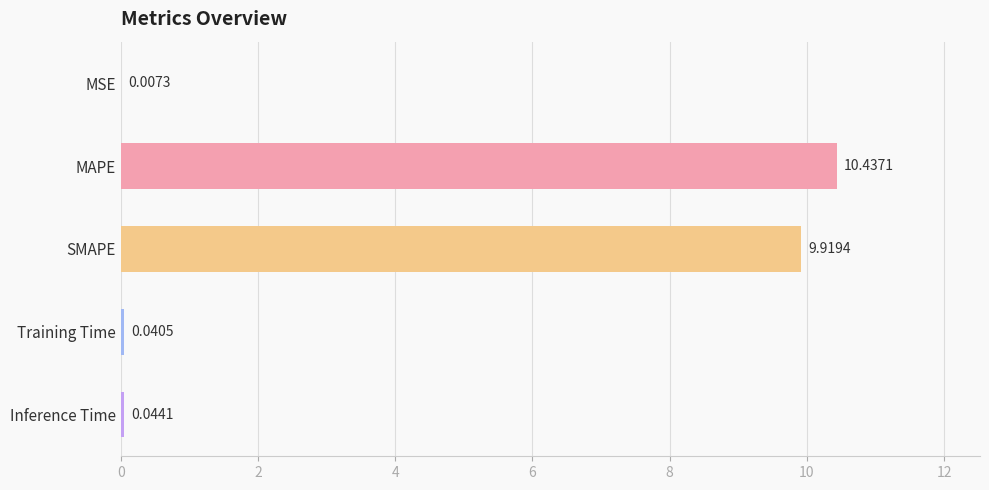

What is the maximum value shown in the chart?

10.4